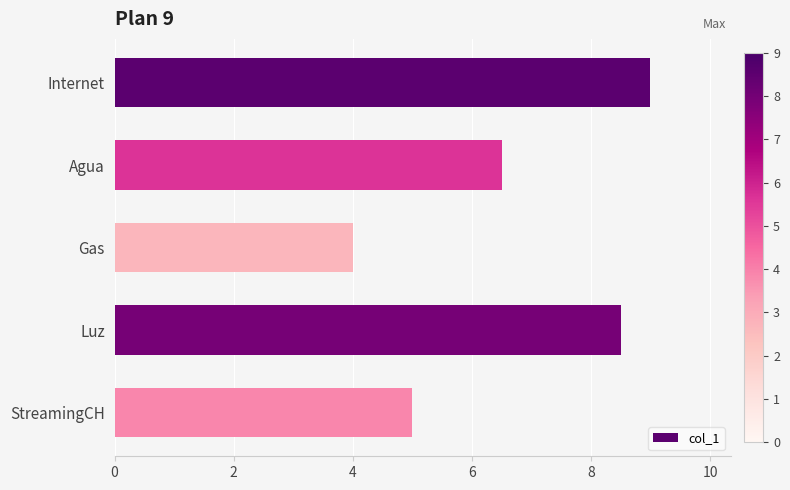

How many bars are there in total?

5